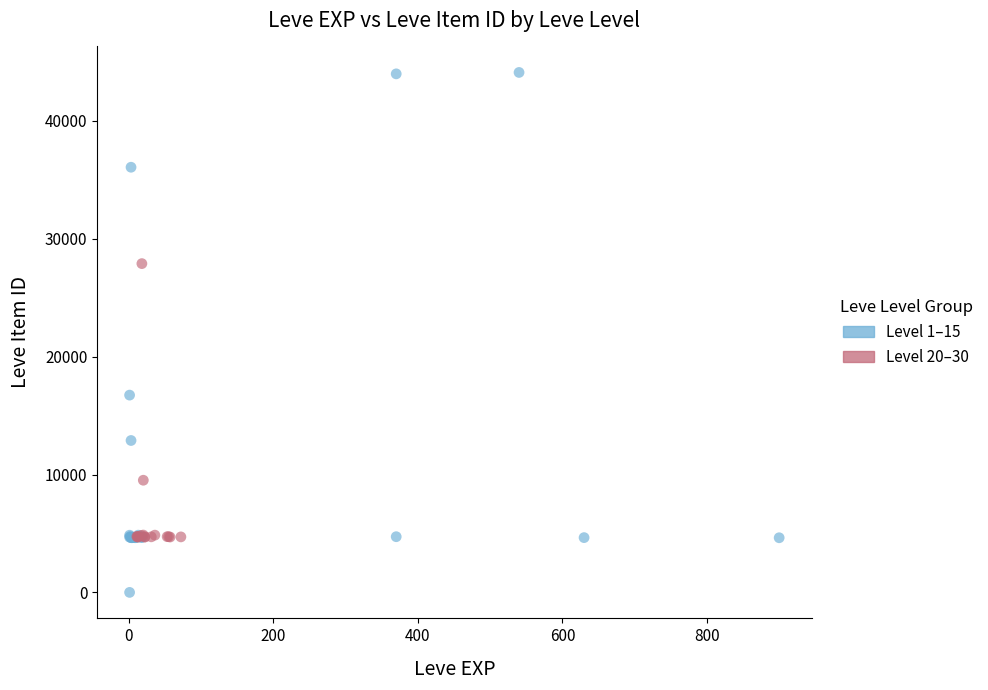

Which series contains the highest Y value?

Level 1–15